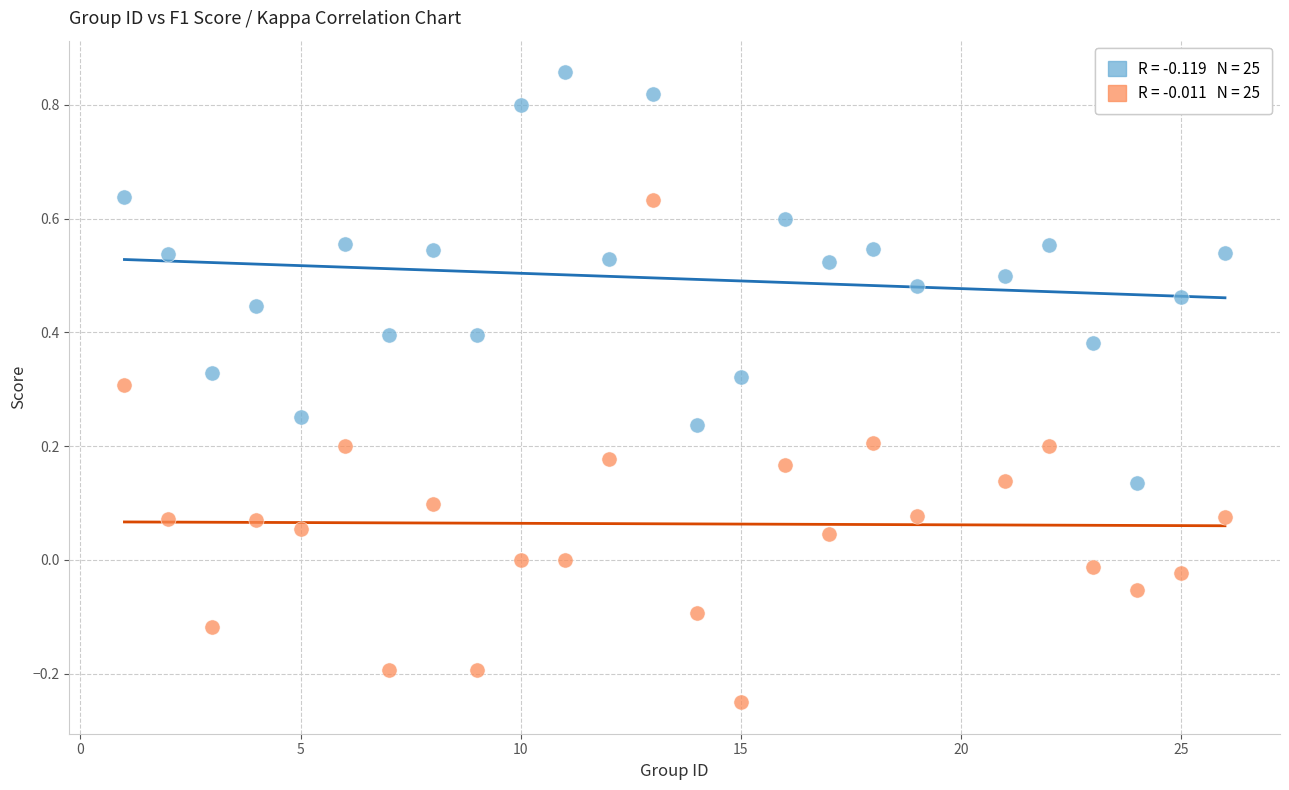

Across all data points, what is the range of Y values (max minus min)?

1.1